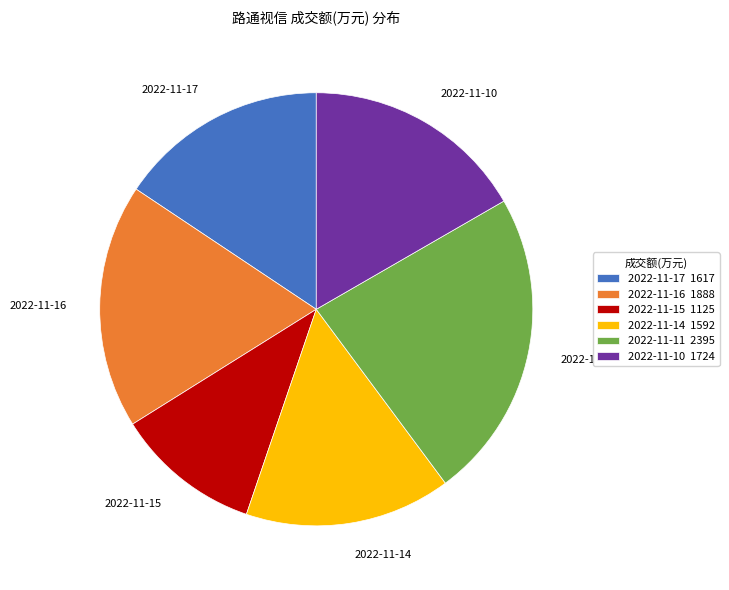

How many segments does this pie chart have?

6